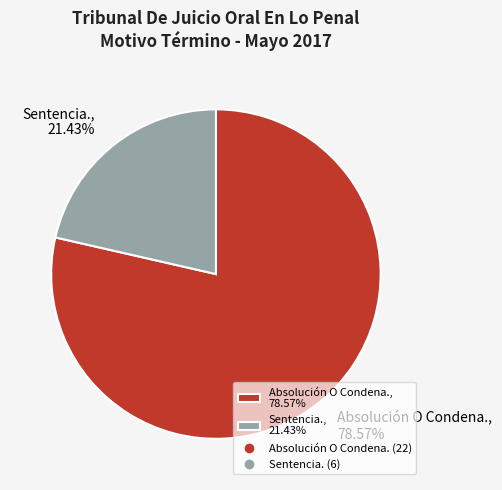

Count the number of slices in the pie.

2